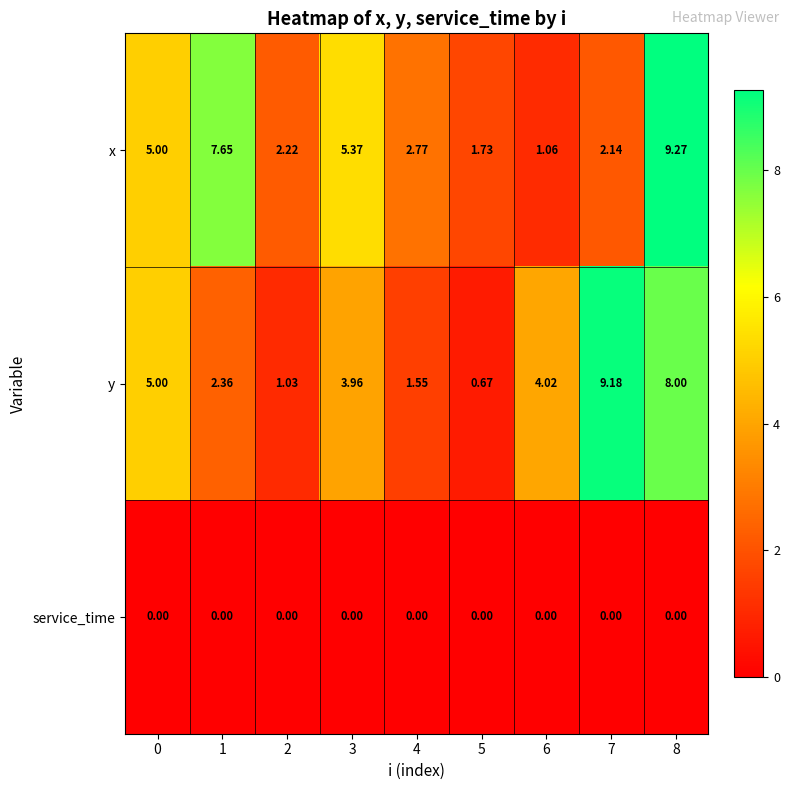

Which series has the largest range (max minus min)?

y